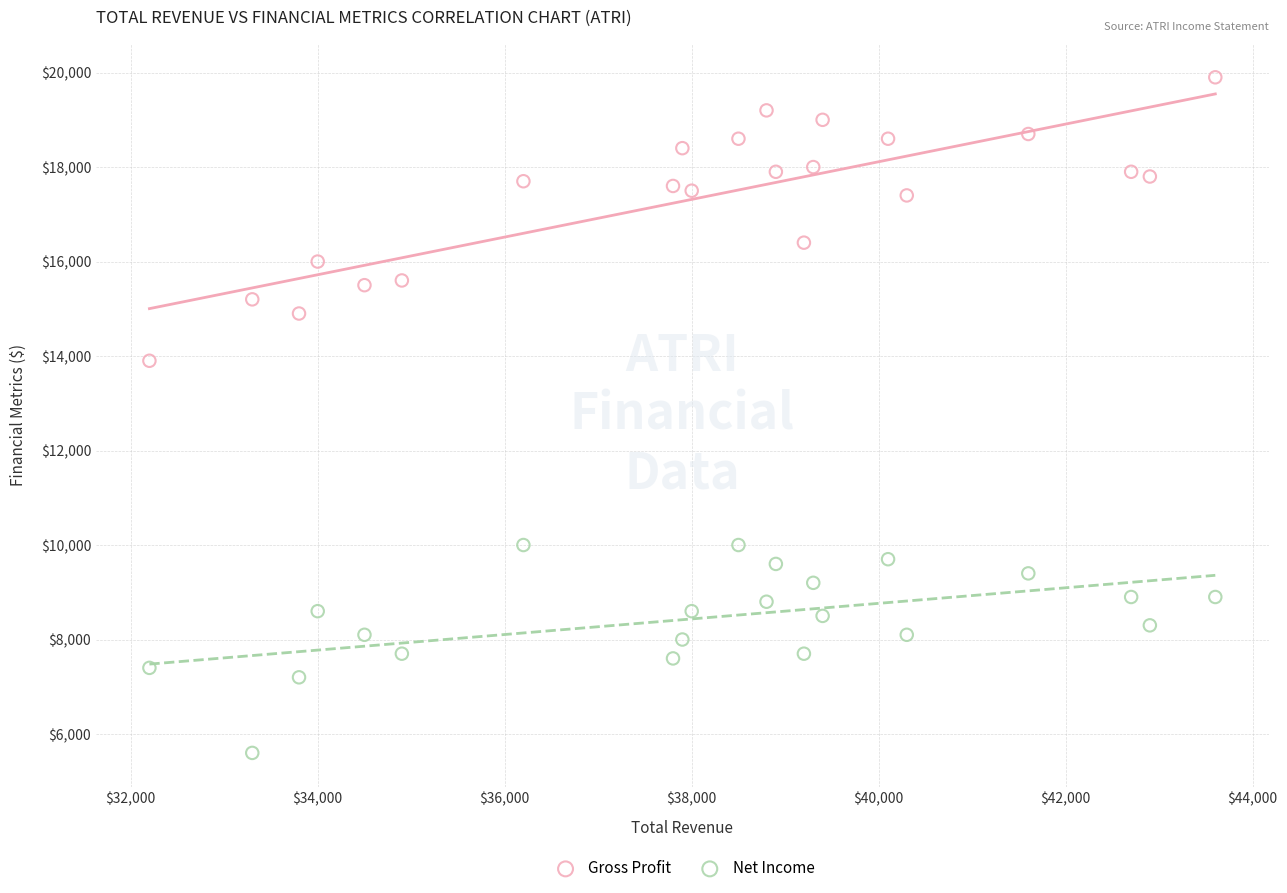

Across all data points, what is the range of Y values (max minus min)?

14300